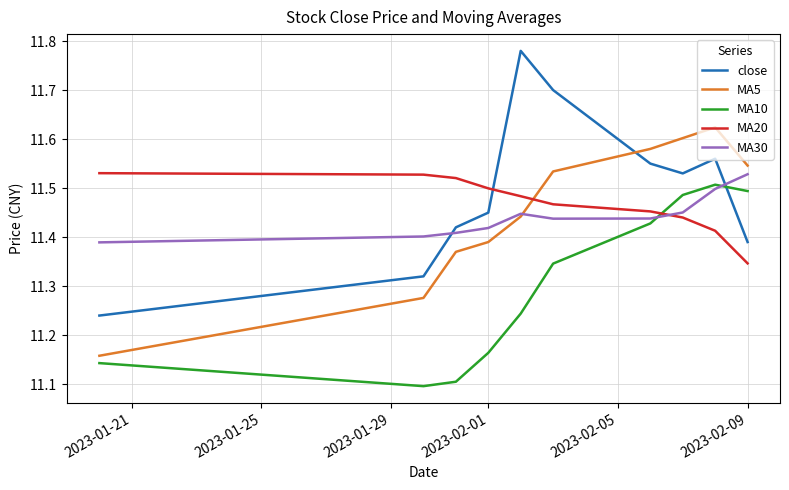

Does the chart display data point markers on the line(s)?

No